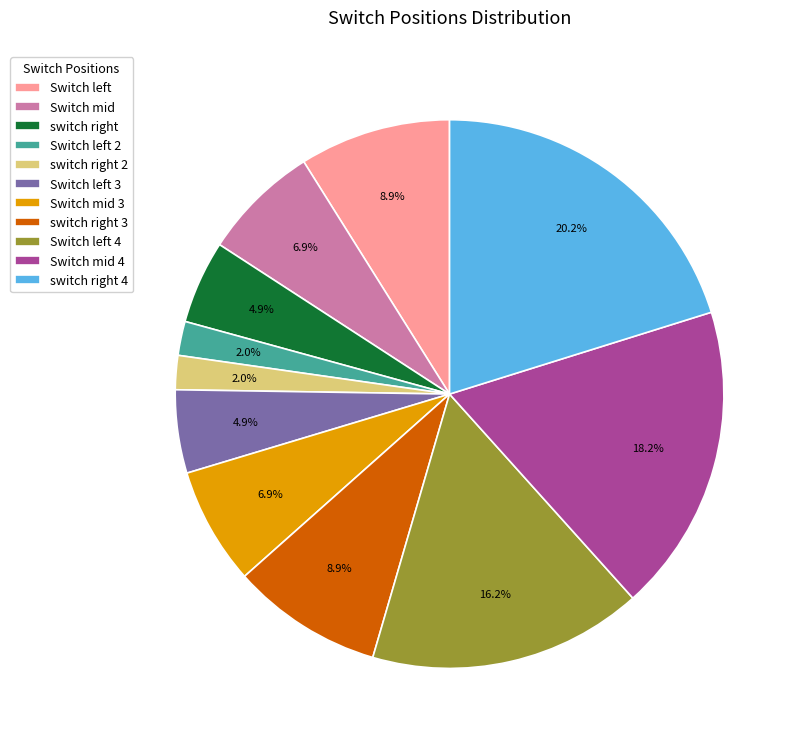

Is there a majority slice in this chart?

No